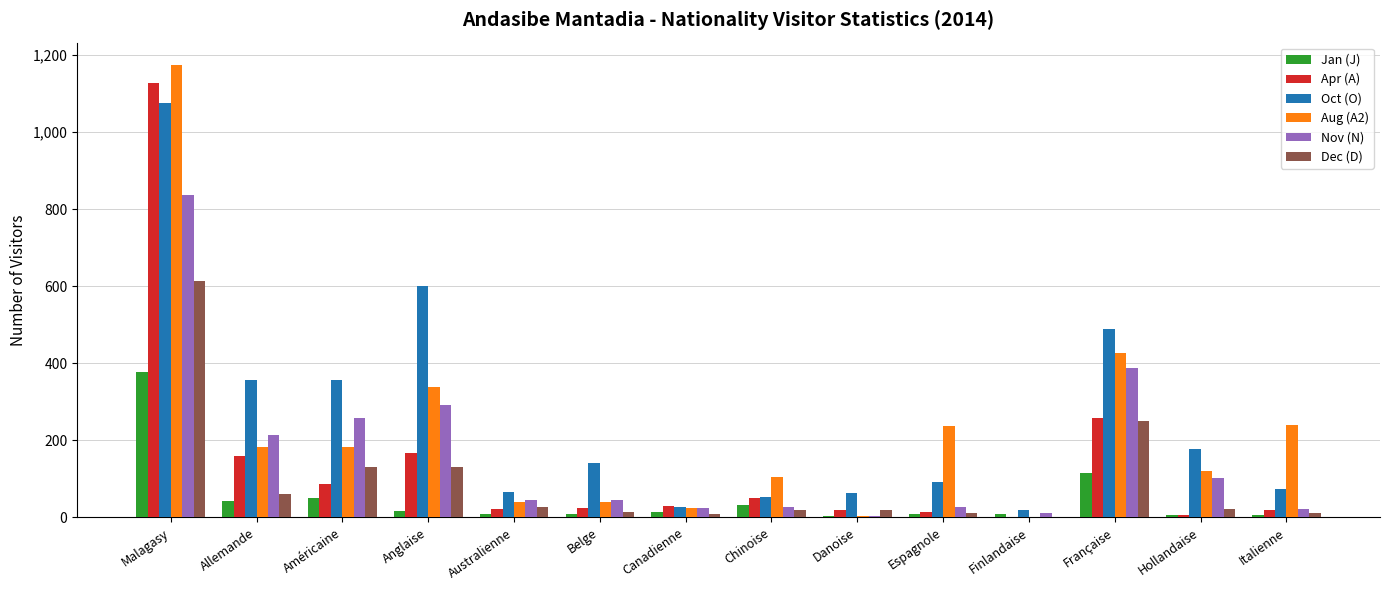

At which category is the sum across all series the highest?

Malagasy